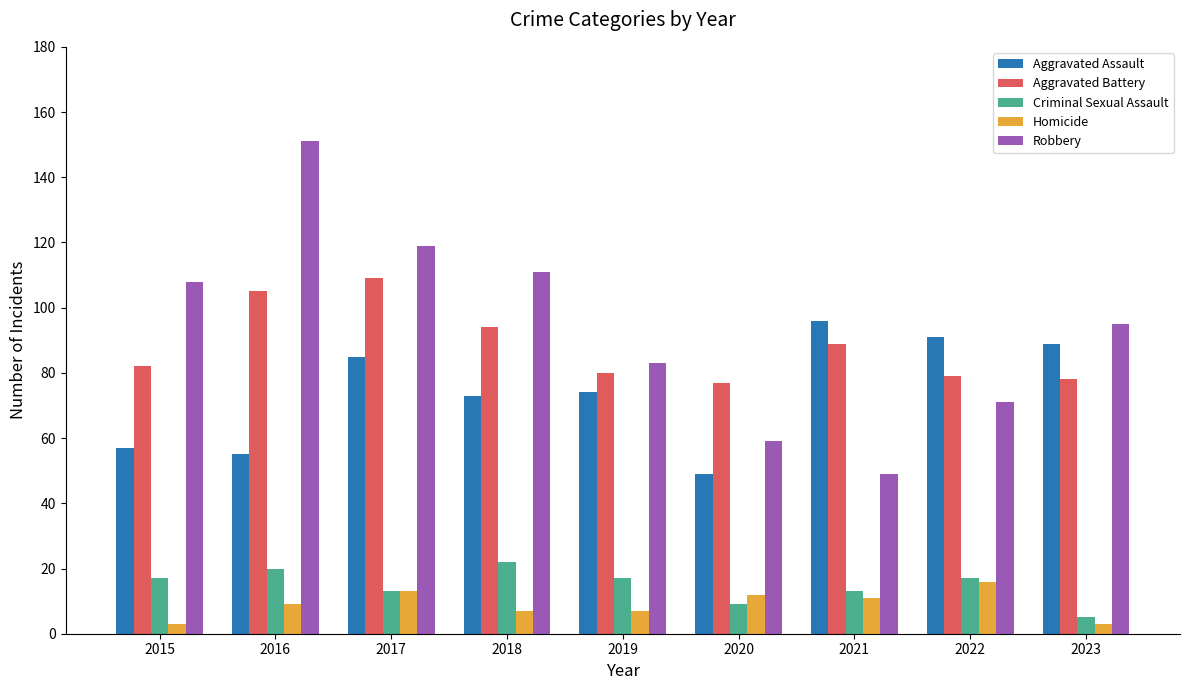

What are all the series names shown in the legend?

Aggravated Assault, Aggravated Battery, Criminal Sexual Assault, Homicide, Robbery